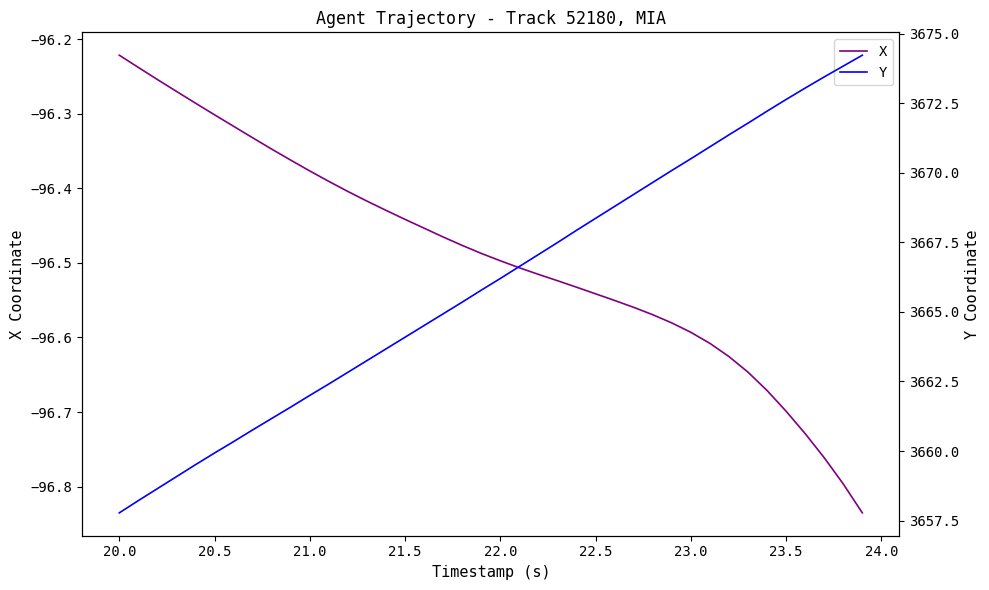

True or false: Y and X intersect in this chart.

False